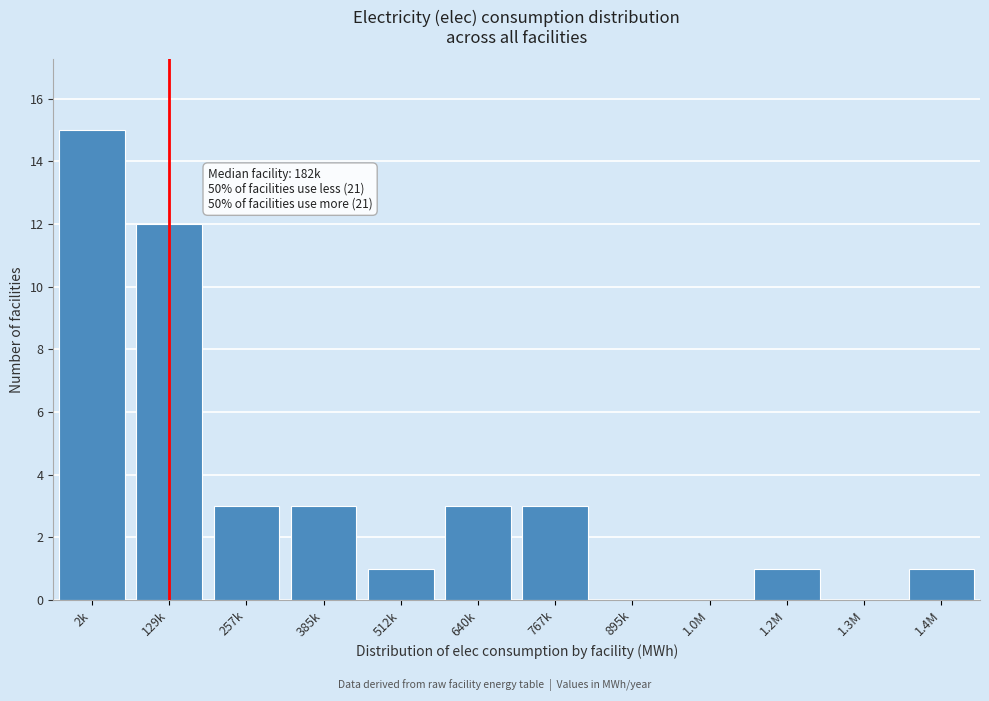

Reading left to right, extract all data points from this chart.

2k=15	129k=12	257k=3	385k=3	512k=1	640k=3	767k=3	895k=0	1.0M=0	1.2M=1	1.3M=0	1.4M=1